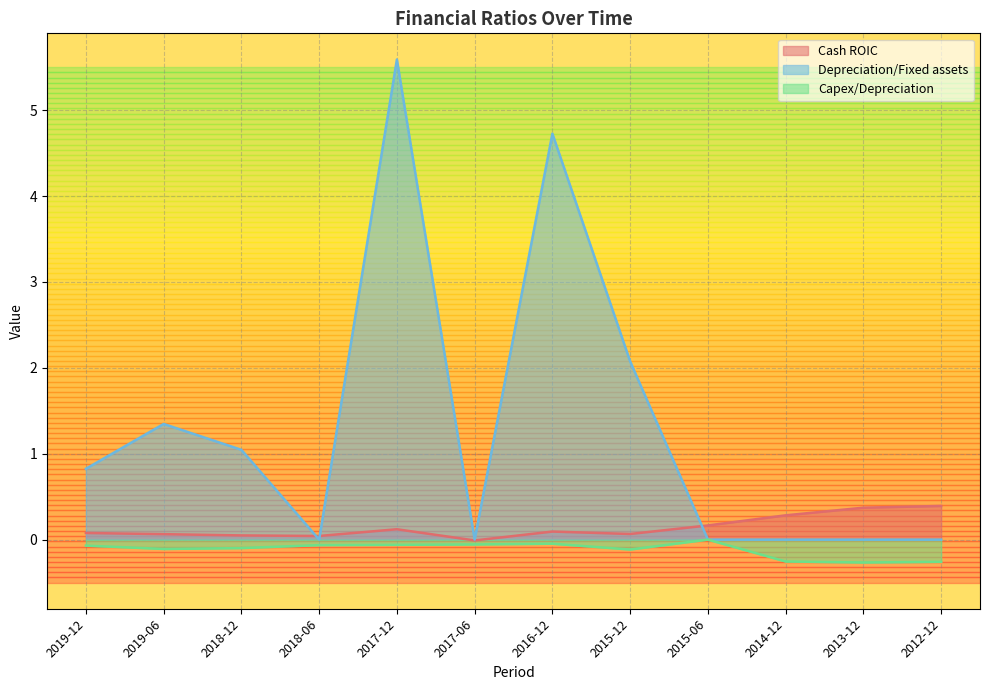

What is the average value of the Cash ROIC series?

0.1